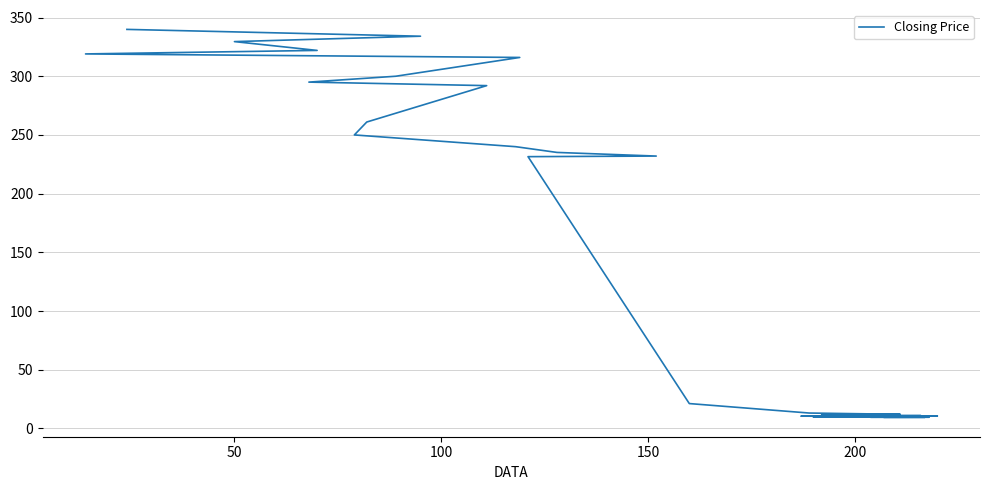

What is the difference between the second highest and minimum values?

324.6